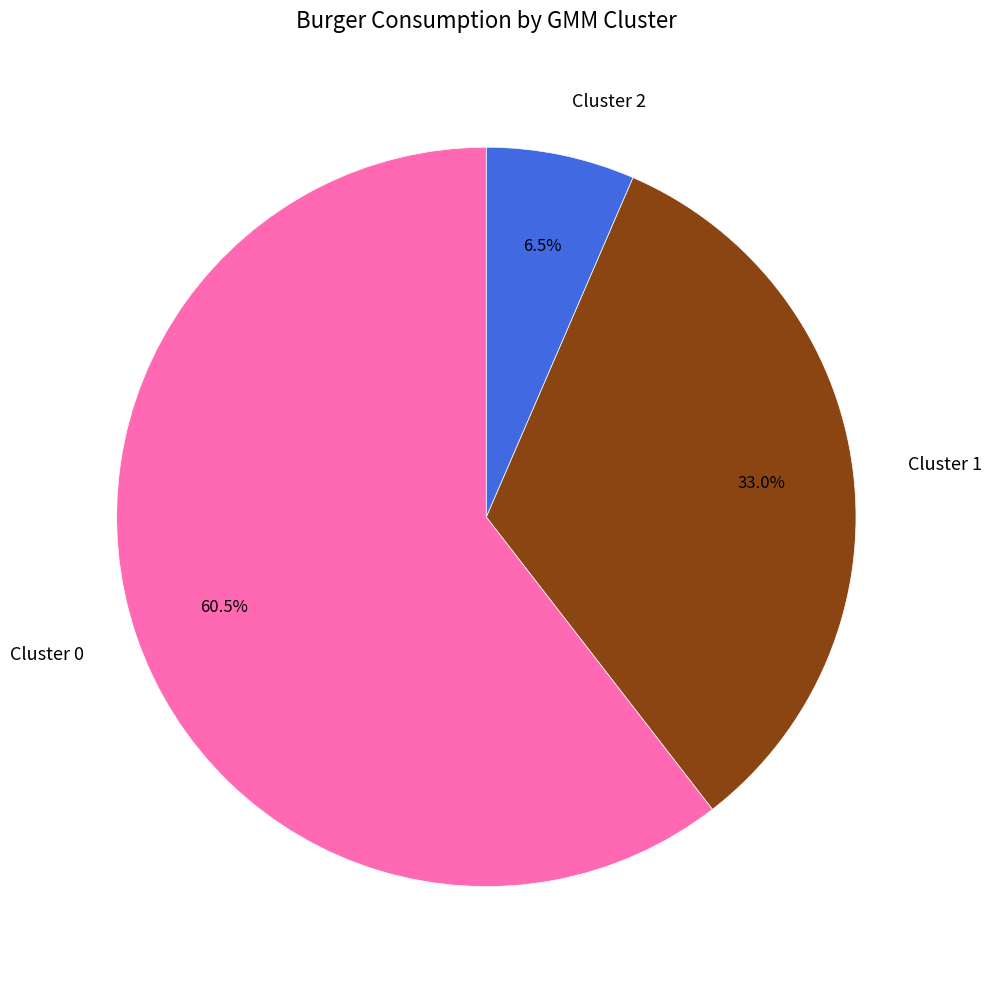

The Cluster 2 slice represents 1% of the pie. True or false?

False